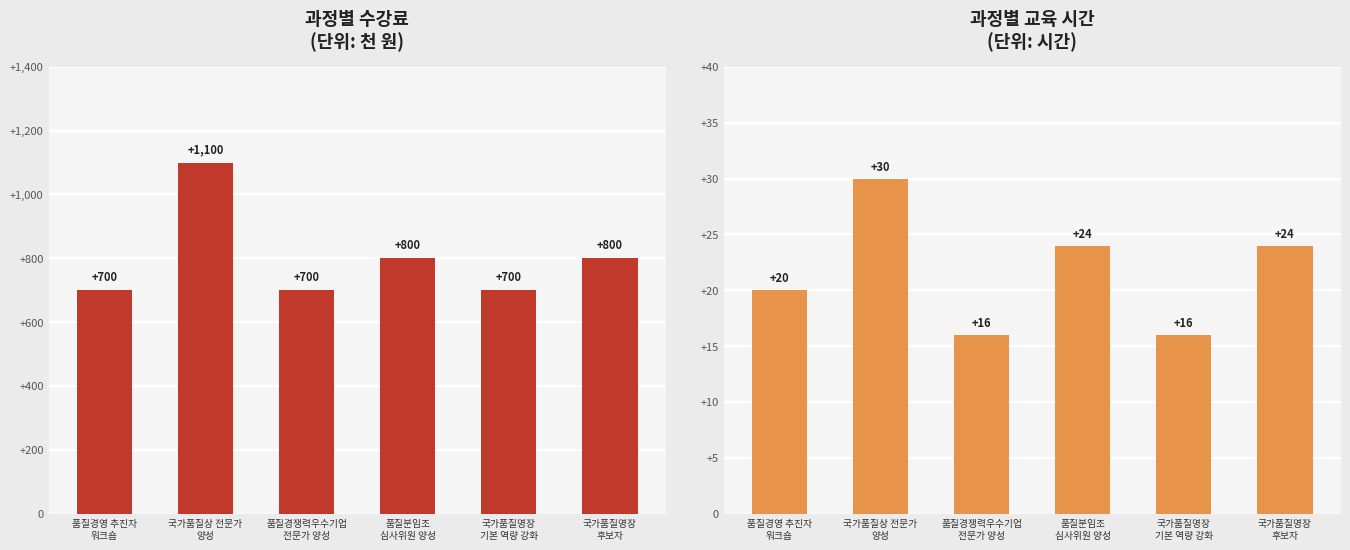

Is the value of 수강료(회원) at 품질경쟁력우수기업
전문가 양성 greater than the value of 교육시간 at 국가품질명장
기본 역량 강화?

Yes